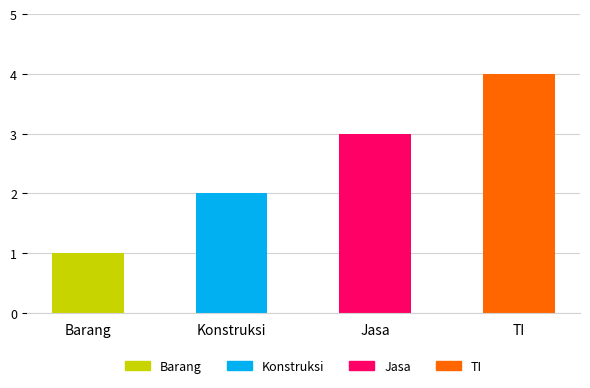

What is the sum of all values?

10